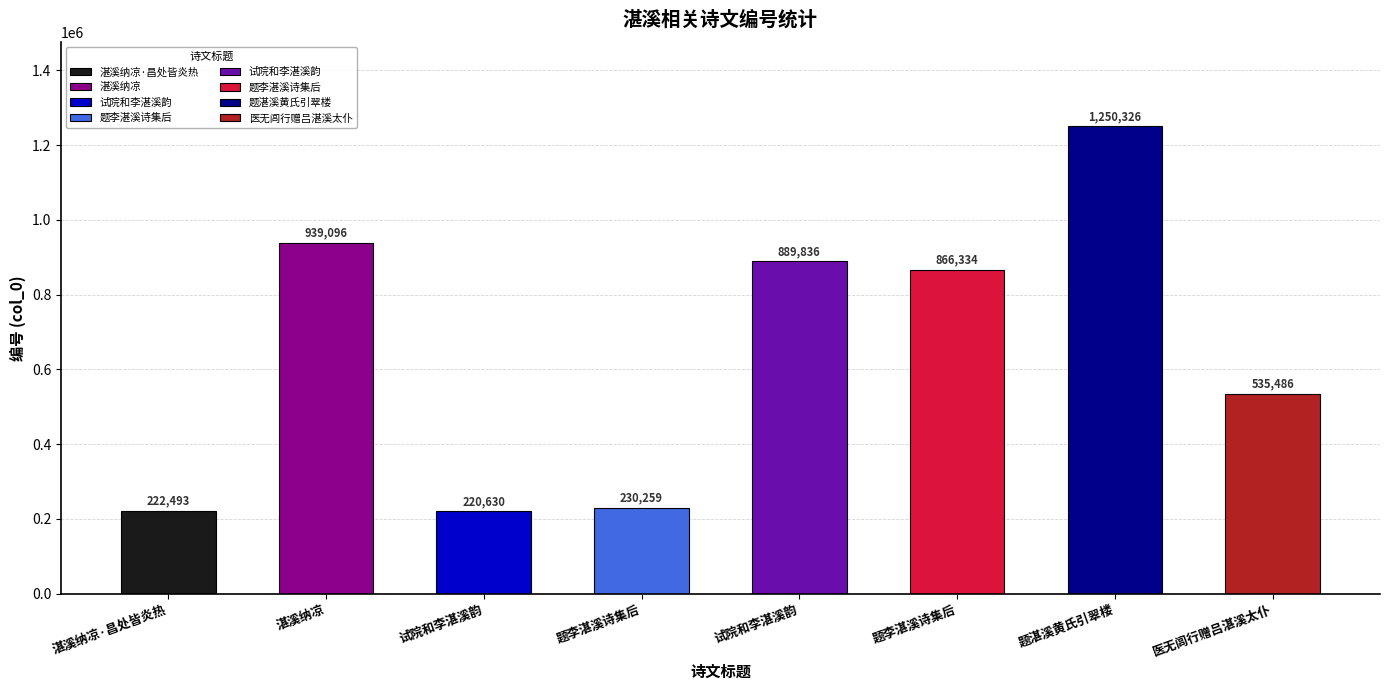

How many data points are less than 866334?

4